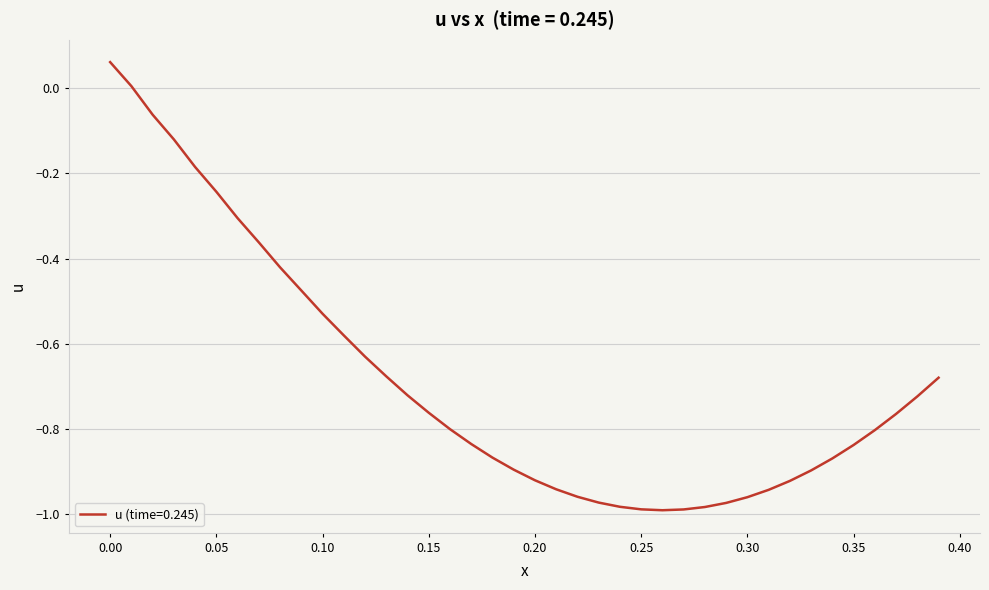

What is the difference between the maximum and minimum values?

1.1